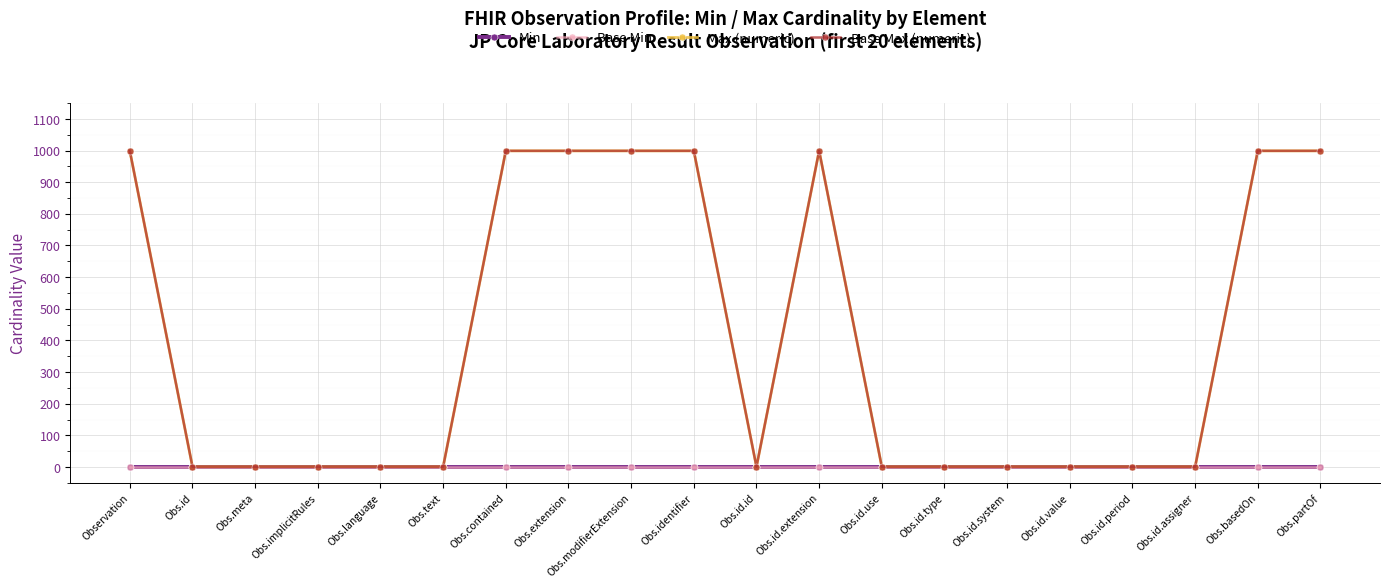

Reading left to right, list all the values displayed in this chart.

Min: 0	0	0	0	0	0	0	0	0	0	0	0	0	0	0	0	0	0	0	0
Base Min: 0	0	0	0	0	0	0	0	0	0	0	0	0	0	0	0	0	0	0	0
Max (numeric): 999	1	1	1	1	1	999	999	999	999	1	999	1	1	1	1	1	1	999	999
Base Max (numeric): 999	1	1	1	1	1	999	999	999	999	1	999	1	1	1	1	1	1	999	999